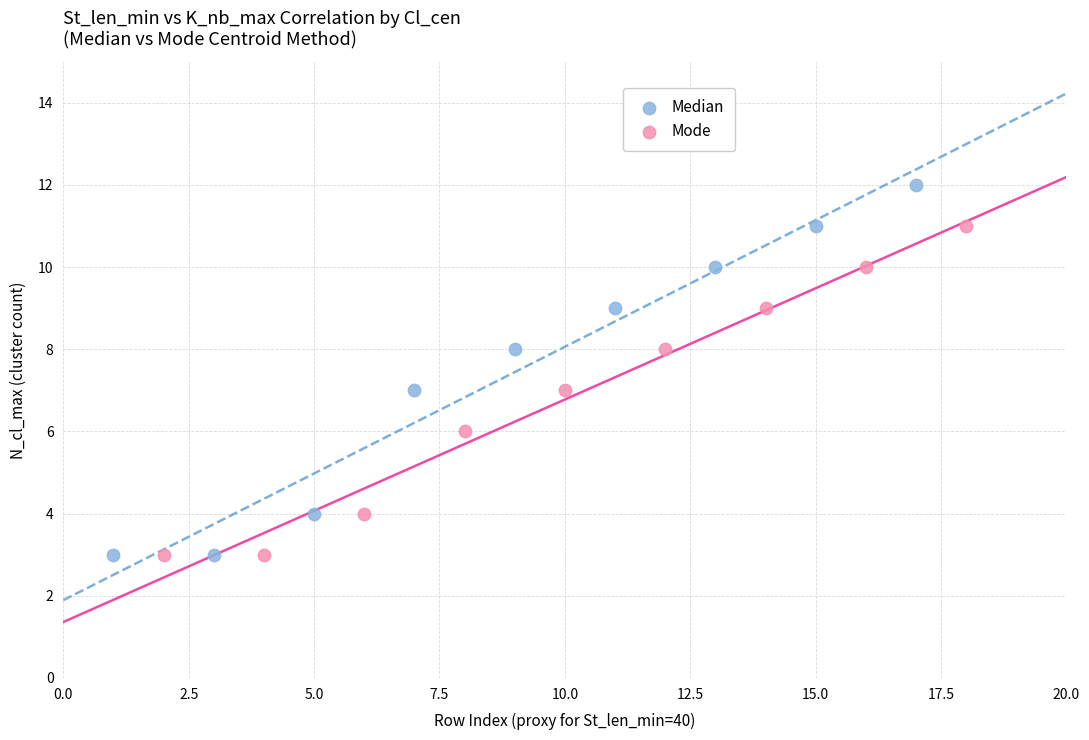

Which series has the widest spread of Y values?

Median